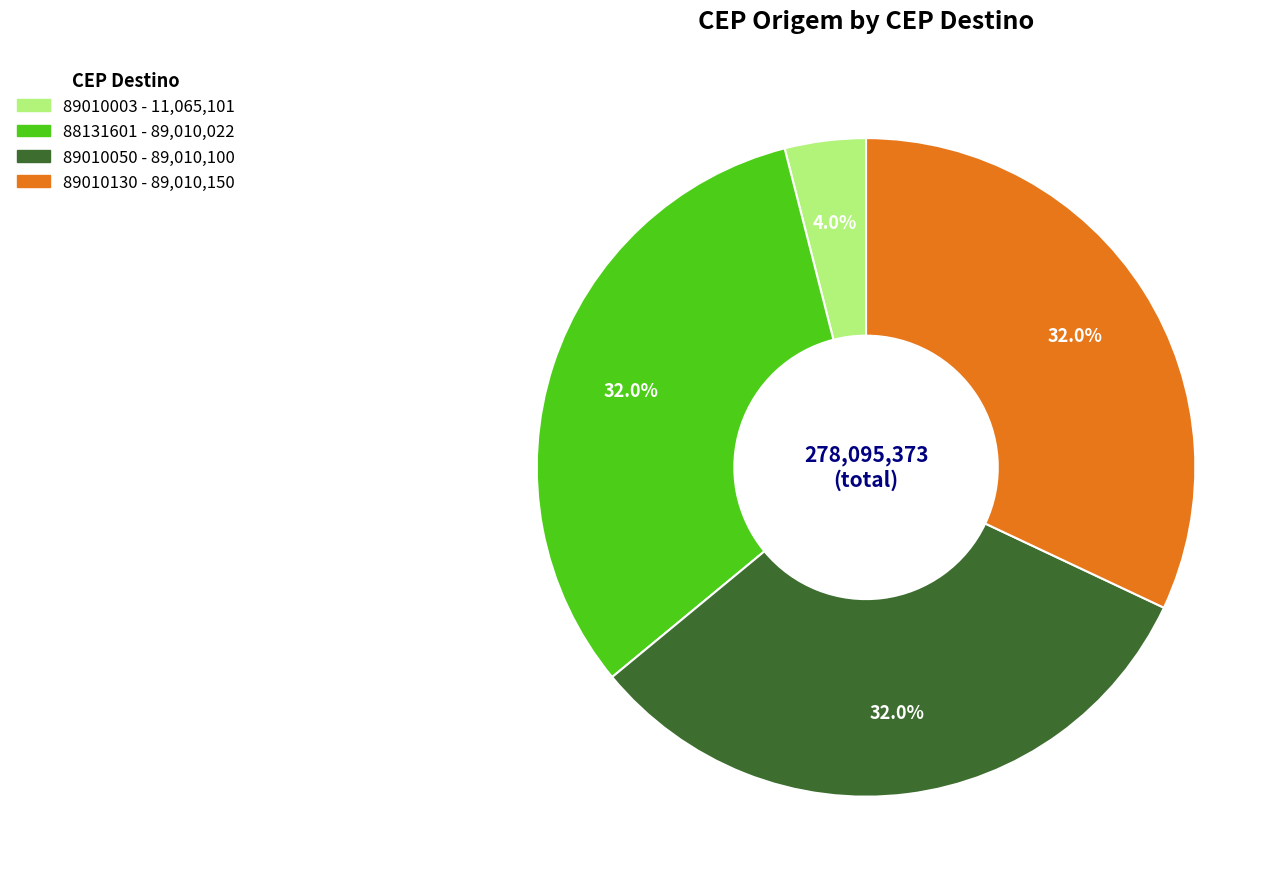

How many slices are in this pie chart?

4